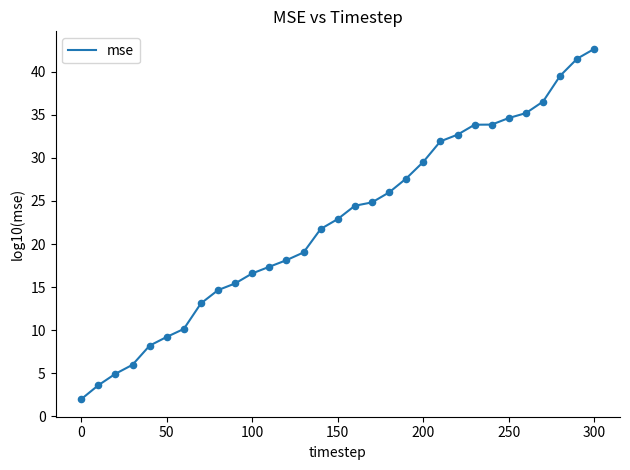

What is the greatest value displayed?

42.7